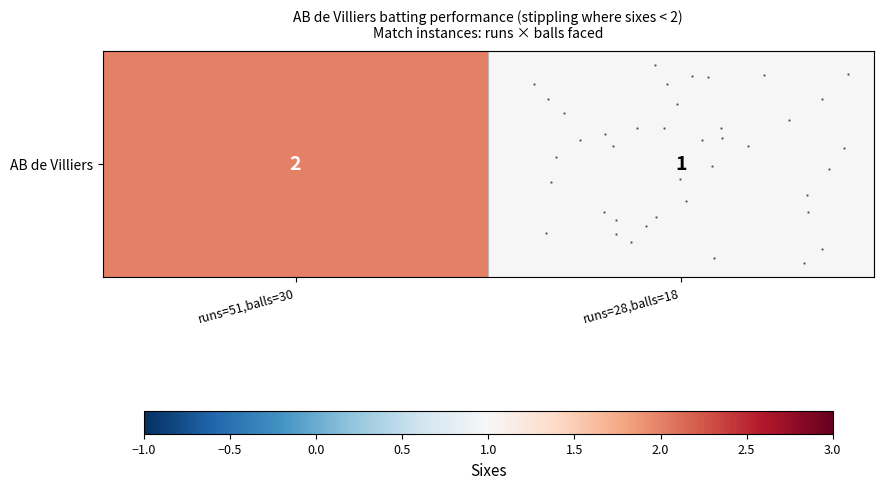

Reading left to right, list all the values displayed in this chart.

2	1